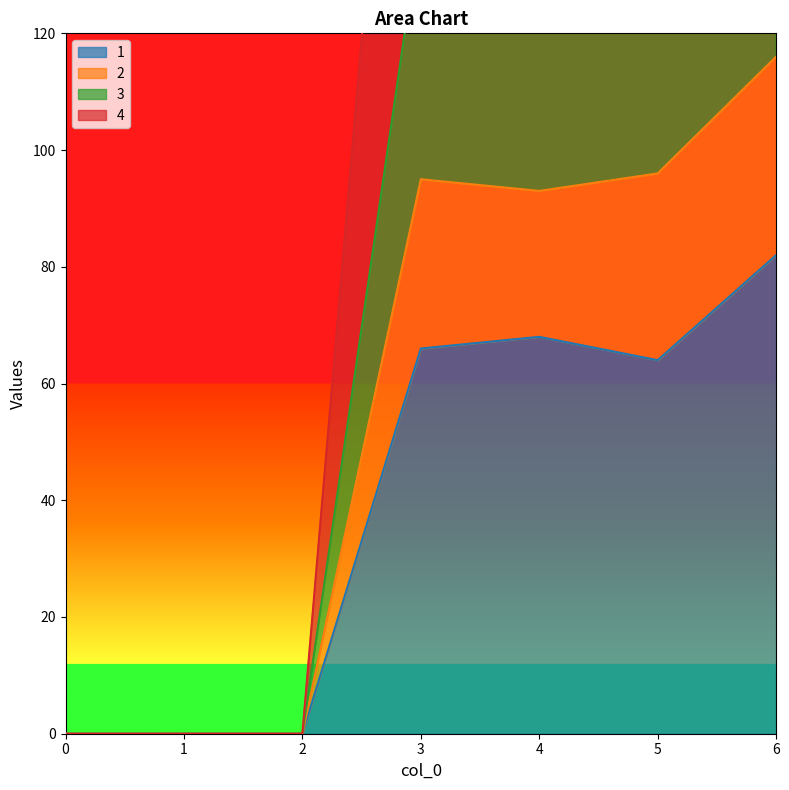

True or false: 3 and 1 cross at least once.

False